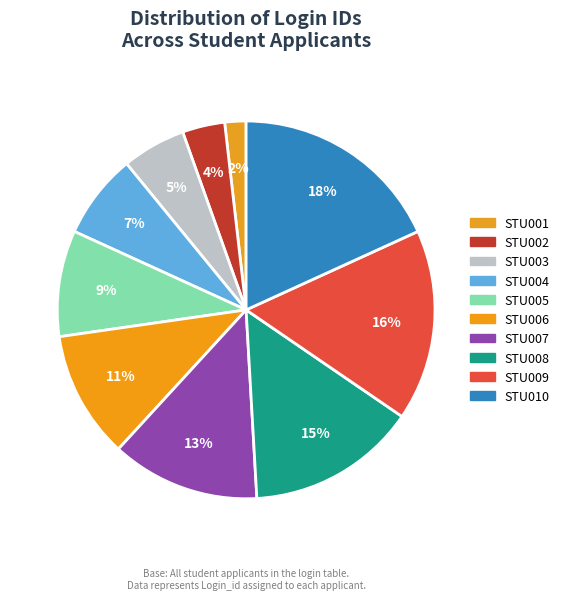

To the nearest percent, what is the difference between the largest and smallest slice percentages?

16%